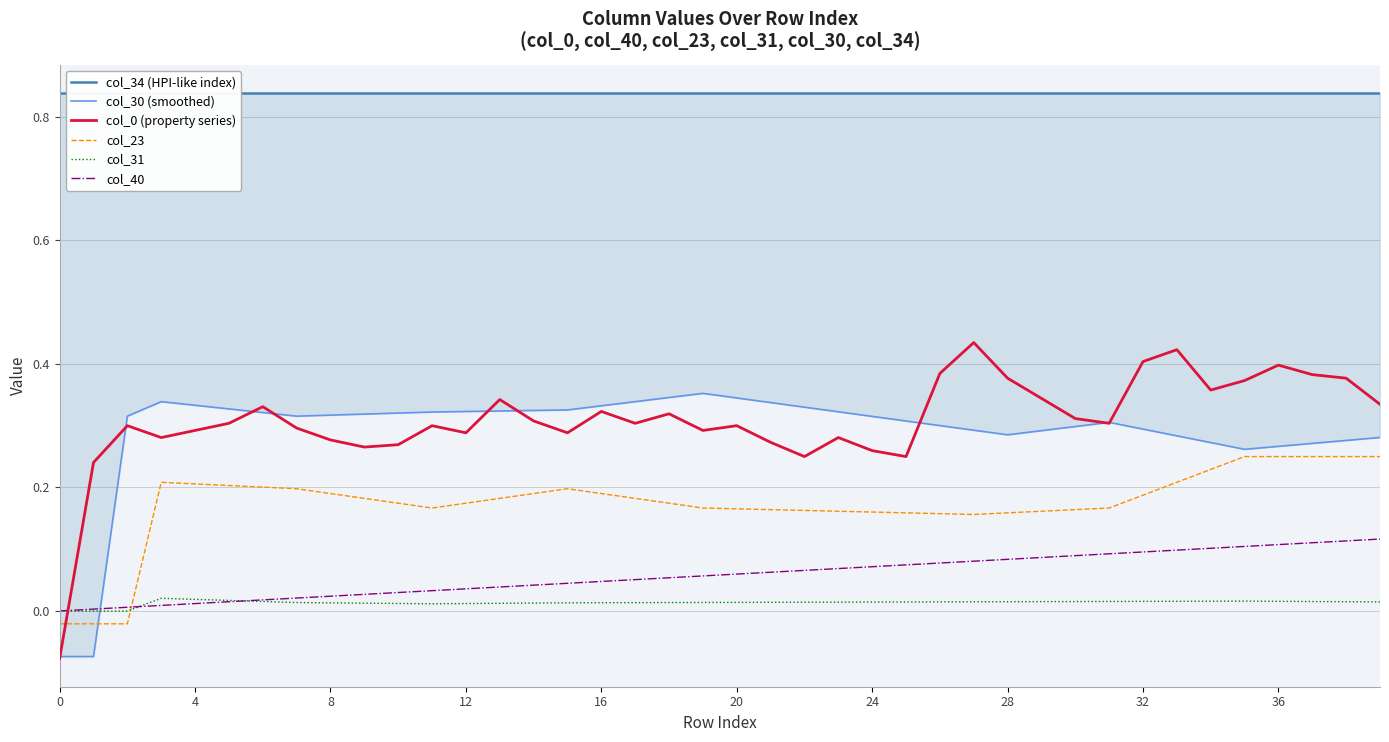

True or false: col_30 (smoothed) and col_31 cross at least once.

True